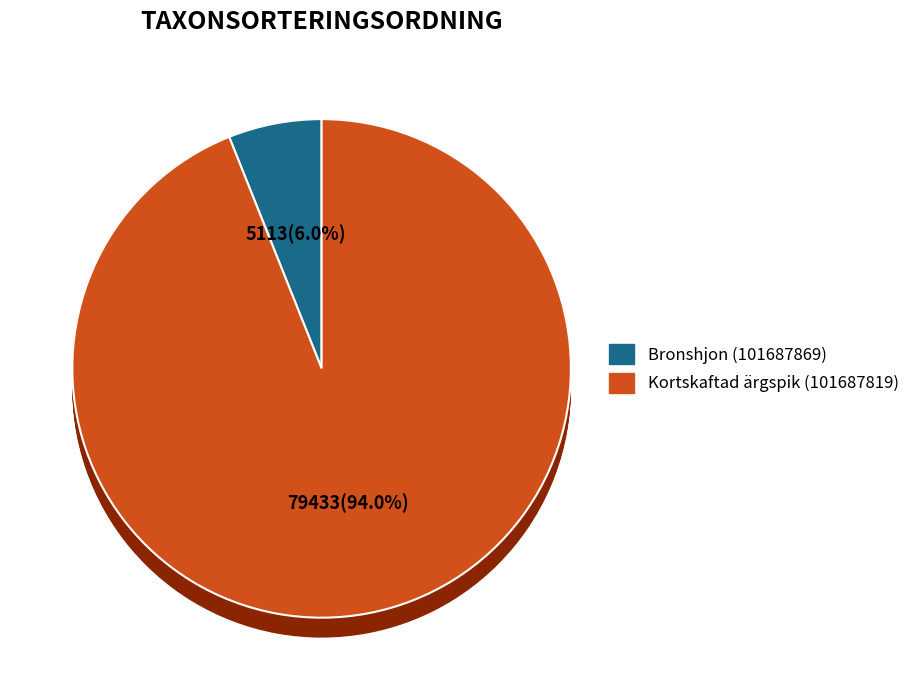

What is the change in value from Bronshjon (101687869) to Kortskaftad ärgspik (101687819)?

+74320